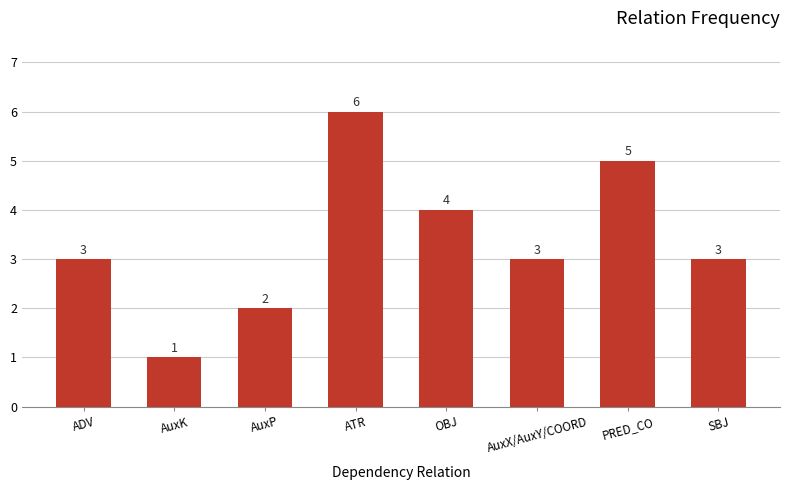

Read the value at ADV.

3